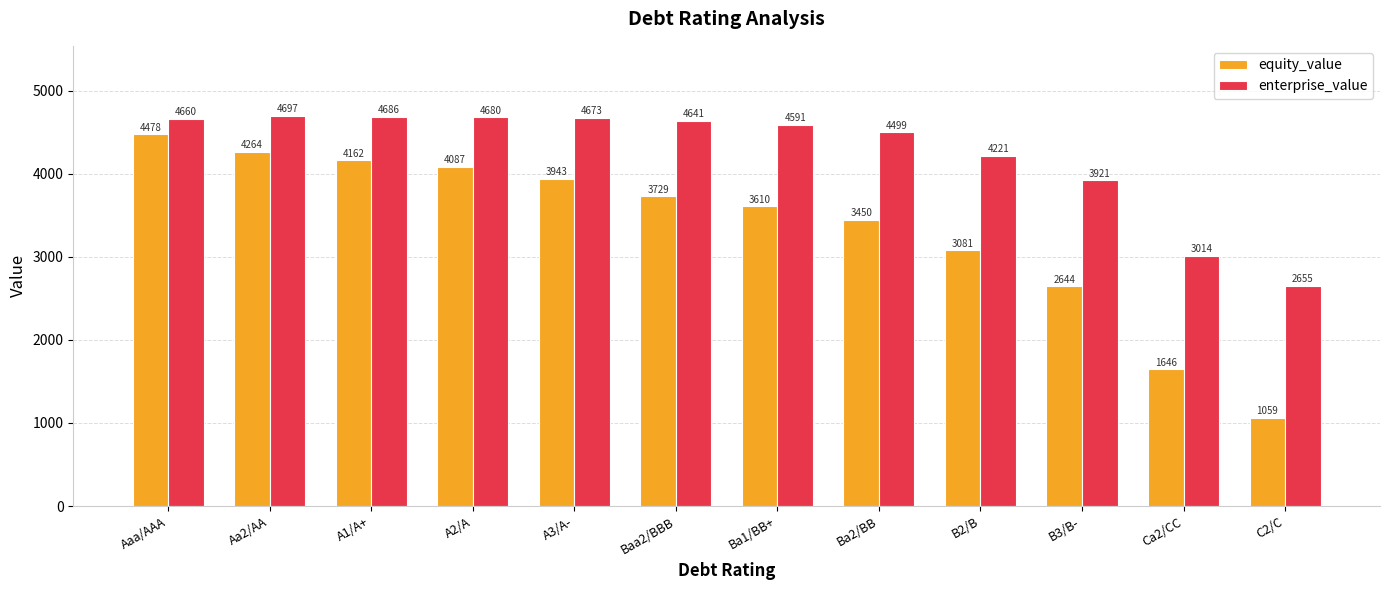

Is it true that enterprise_value equals 4499.0 at Ba2/BB?

True